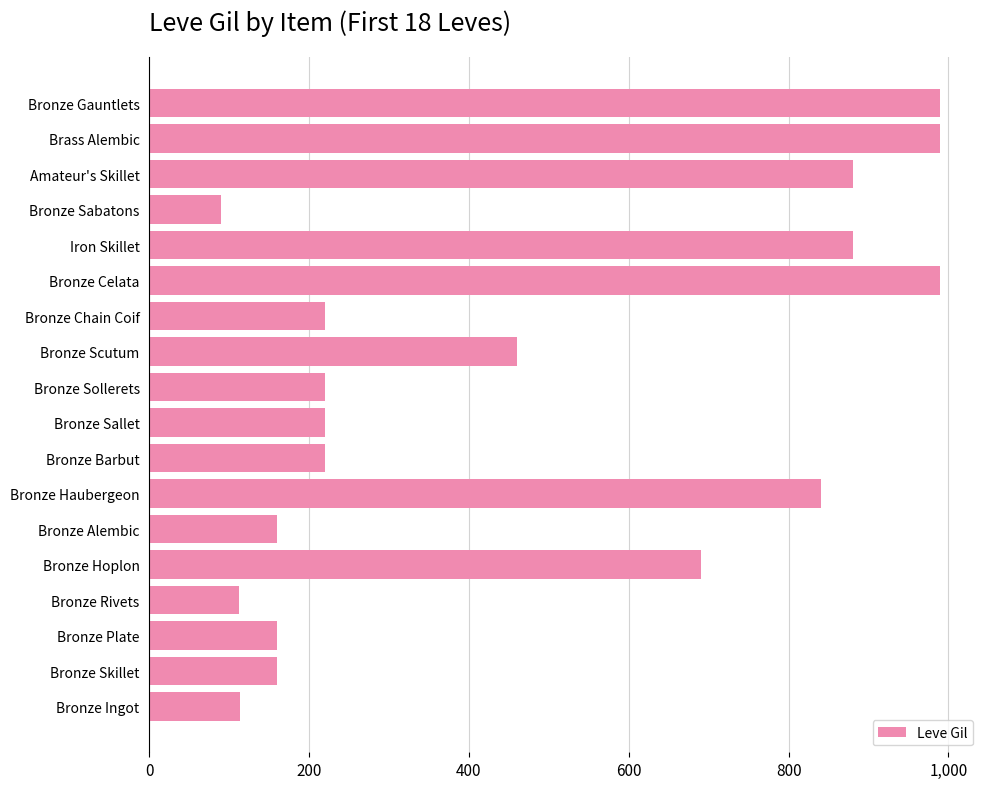

What is the sum of all values?

8395